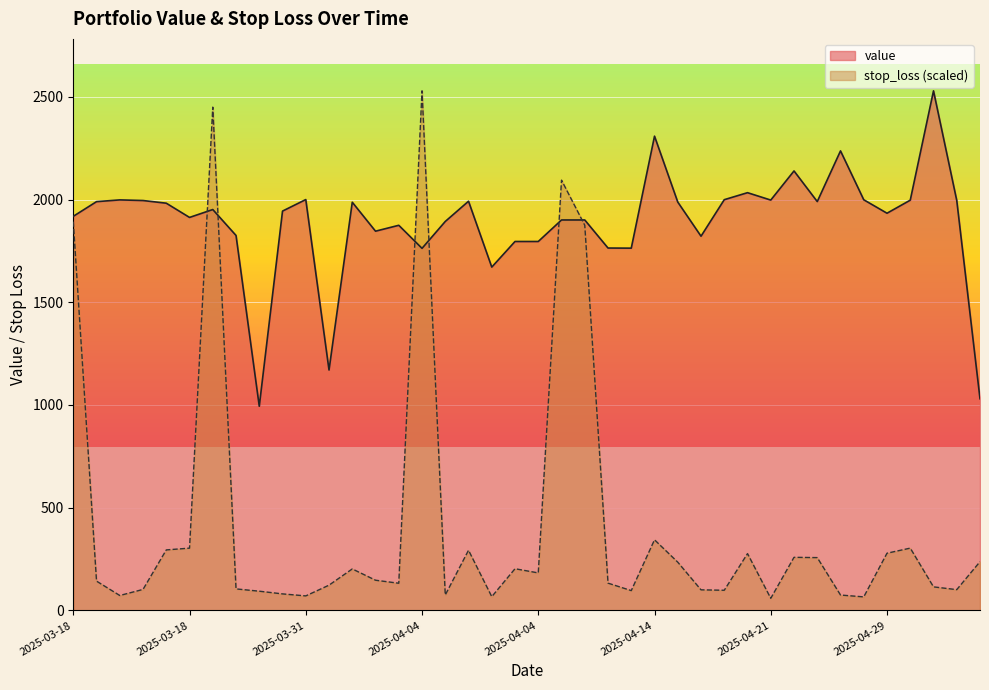

Where is the first local maximum for stop_loss?

2025-03-25